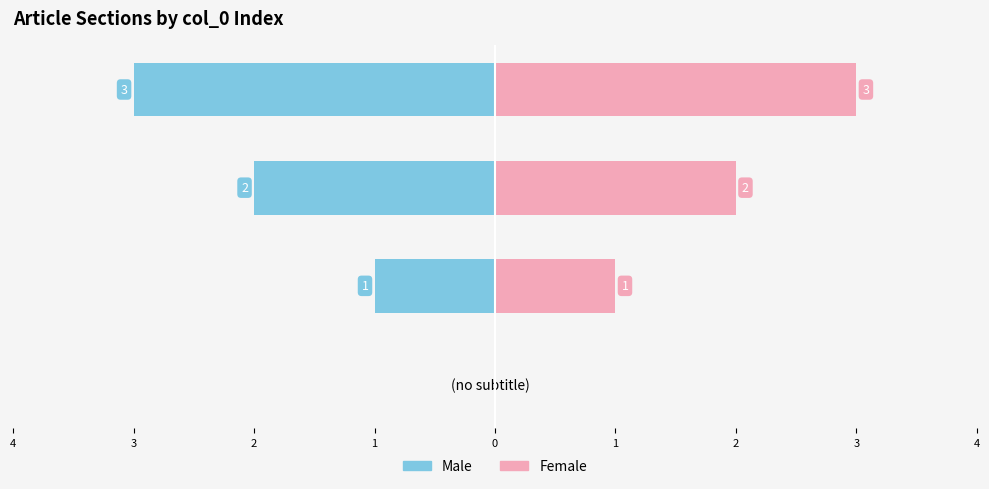

The value of Male at (no subtitle) is -2. True or false?

False